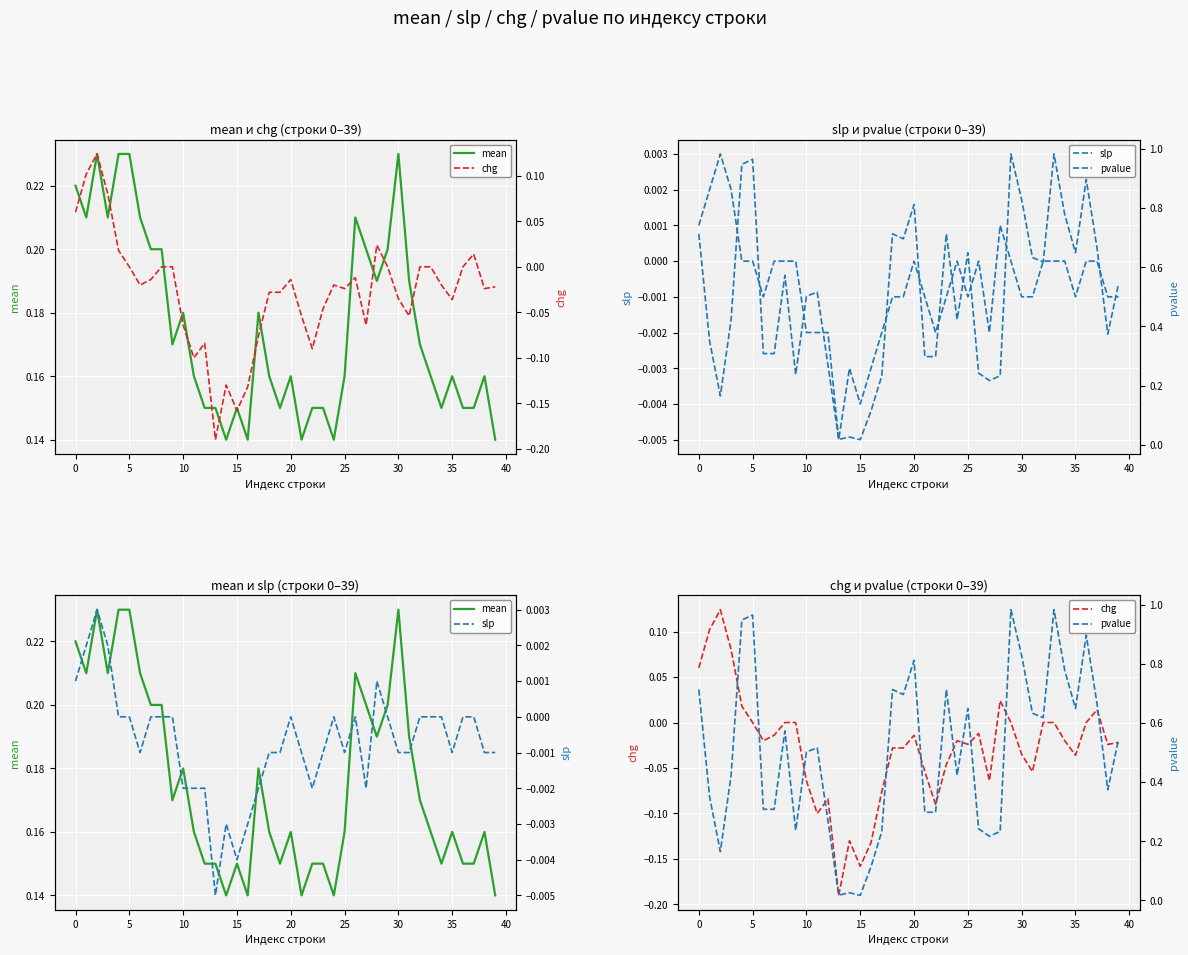

What is the spread (max minus min) of values at 30?

0.3